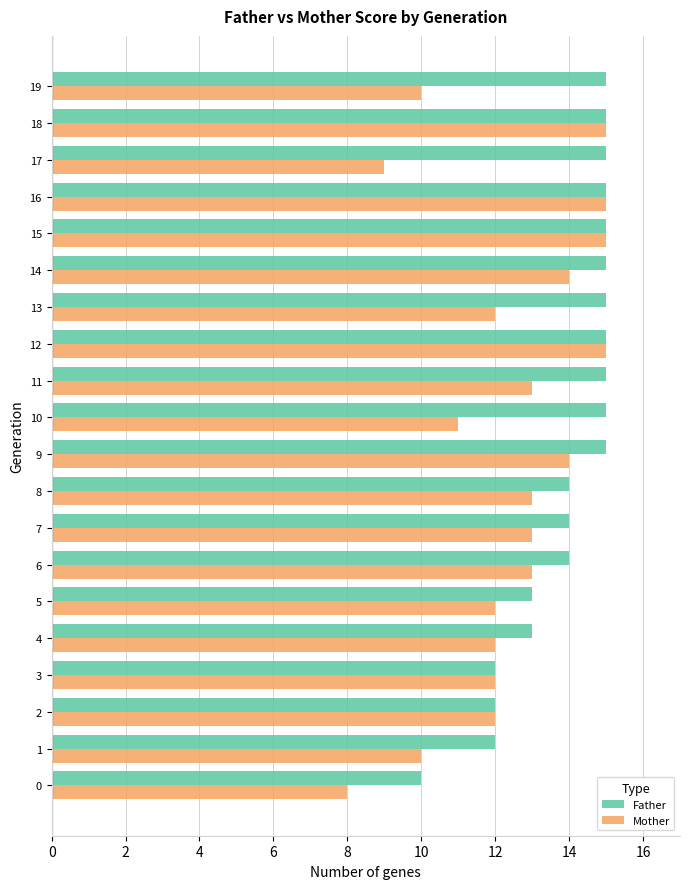

Is it true that Father equals 20 at 5?

False